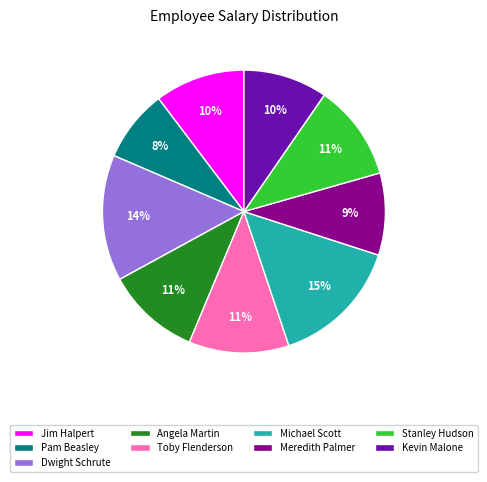

To the nearest percent, what is the average slice percentage?

11%